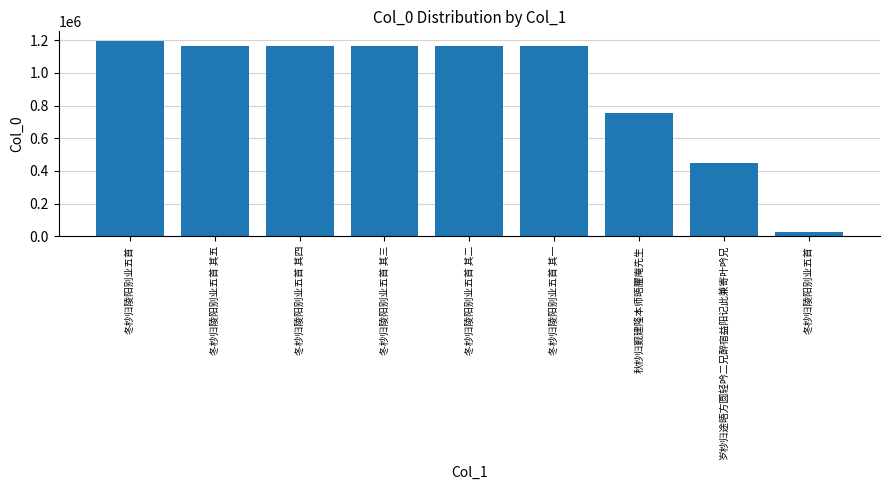

How many bars are there in total?

9